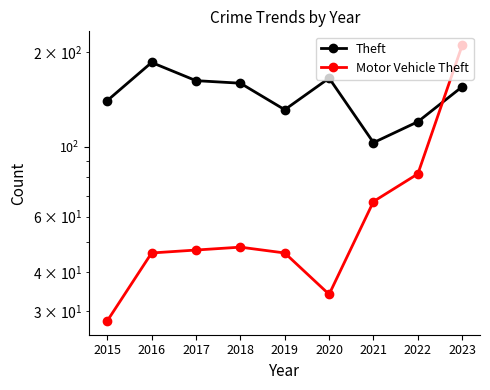

Which series has the largest range (max minus min)?

Motor Vehicle Theft